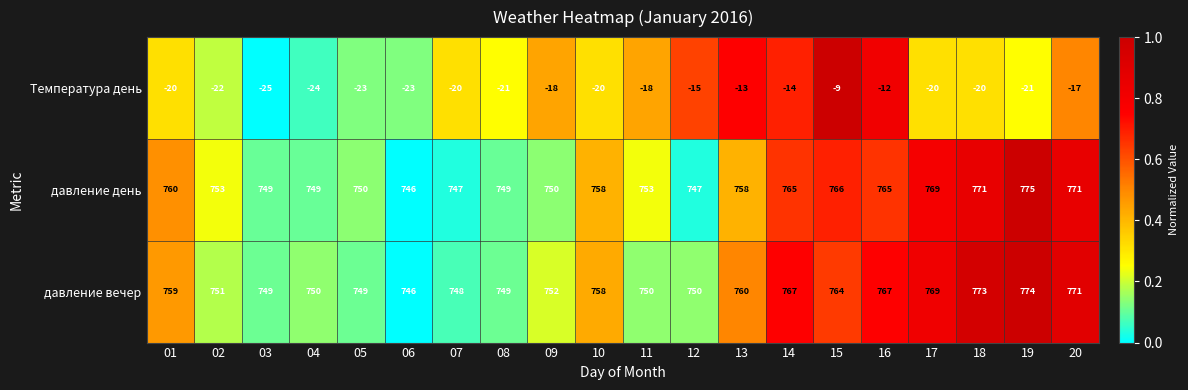

What is the difference between the maximum and minimum values in the давление день series?

29